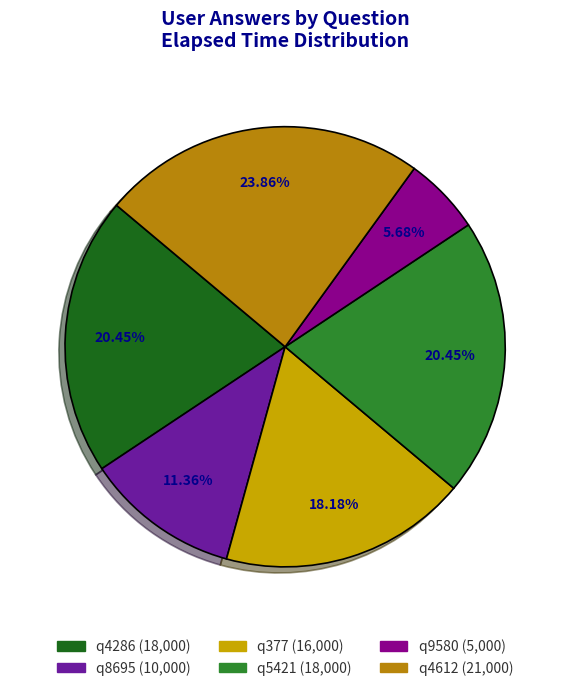

How many slices are in this pie chart?

6